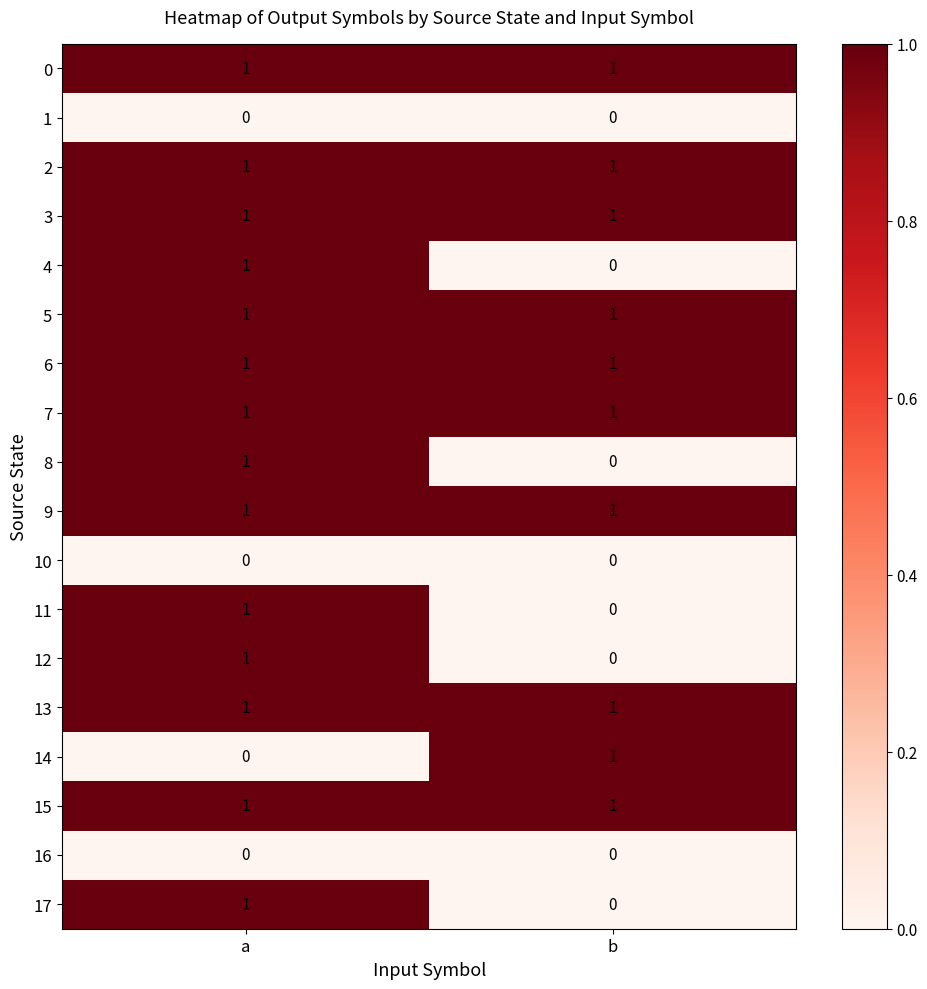

True or false: 15 has a value of 1 at a.

True